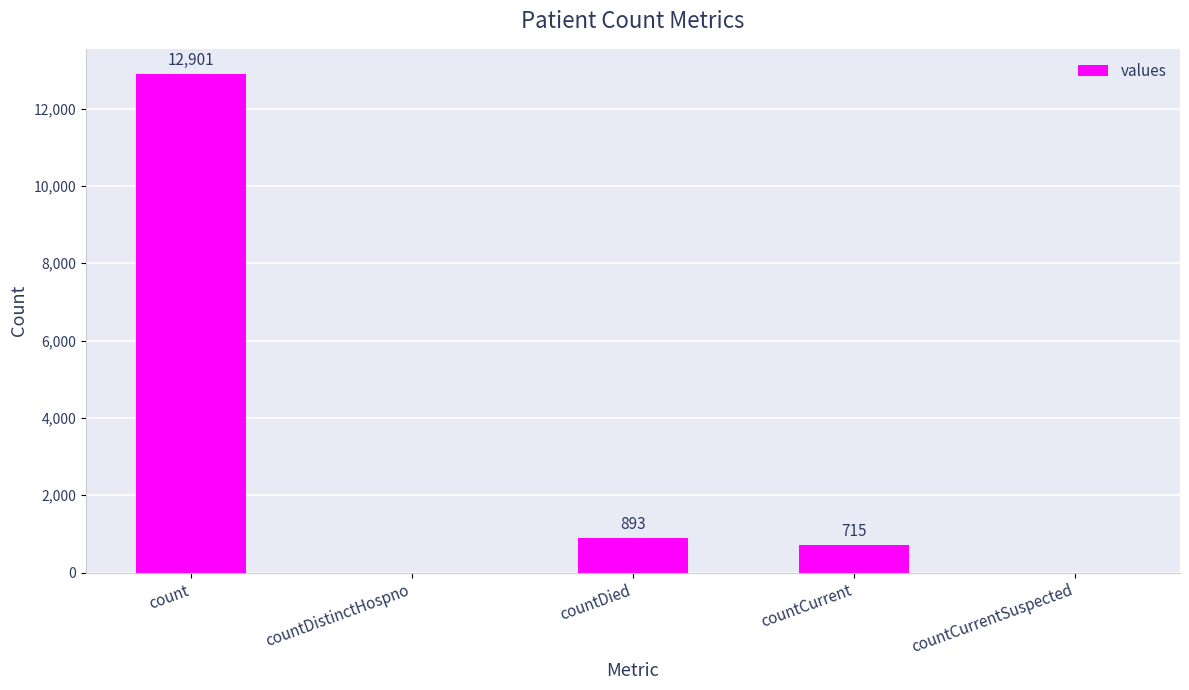

What is the greatest value displayed?

12901